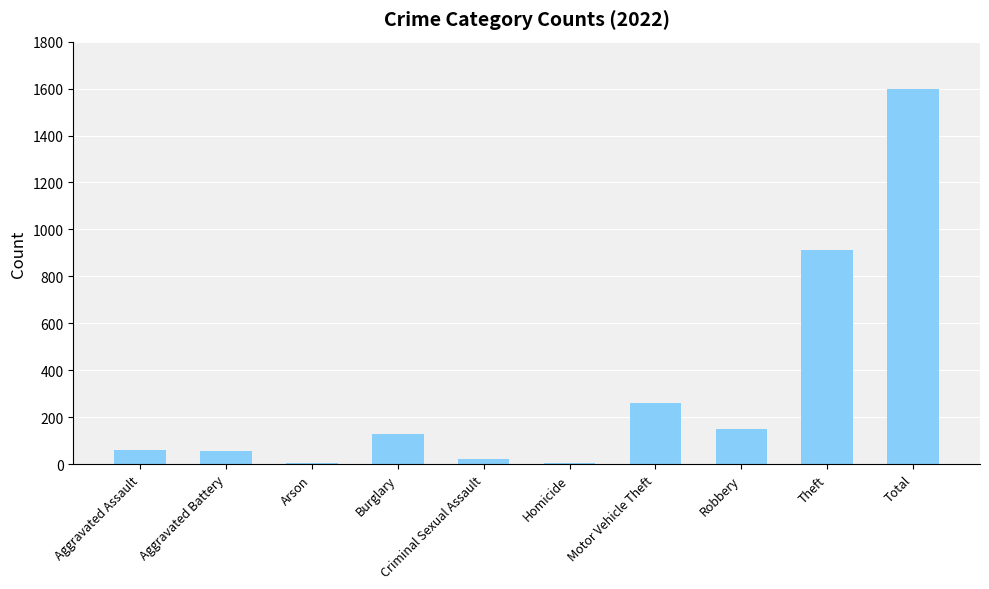

At which label is the value closest to 801?

Theft